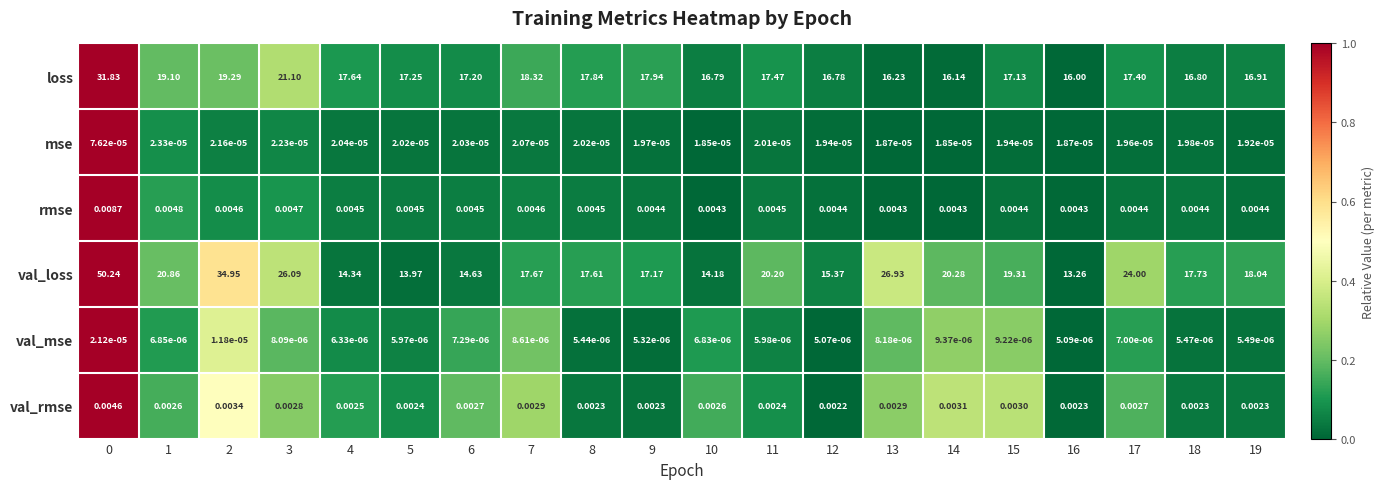

How many series are shown in this chart?

6